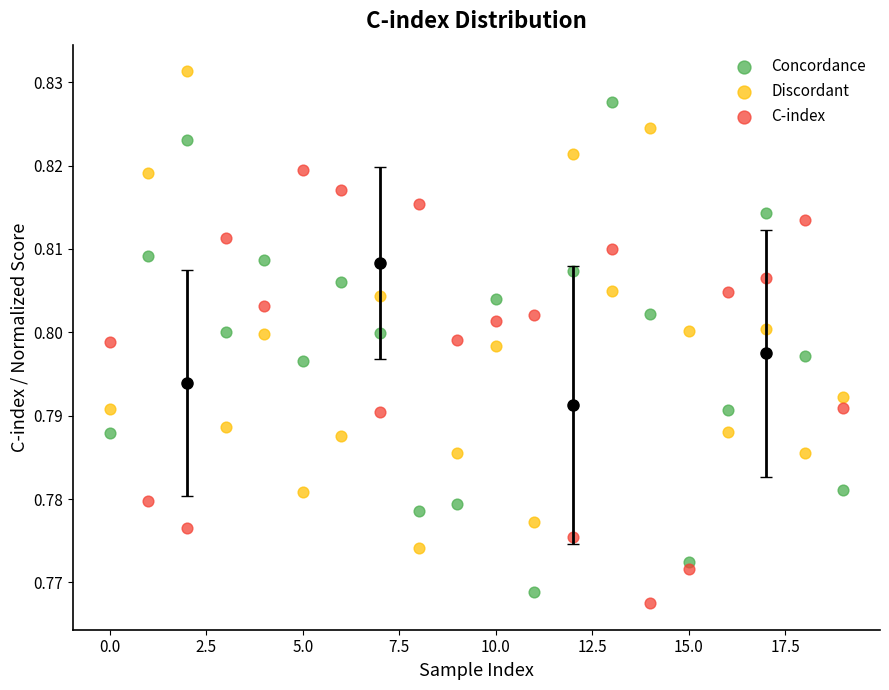

Which series contains the highest Y value?

Discordant